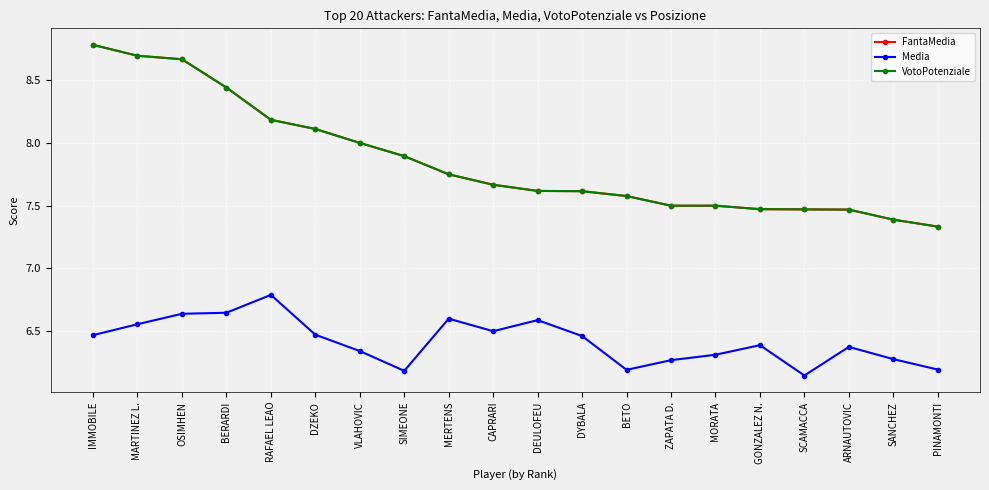

At which category is the sum across all series the highest?

IMMOBILE